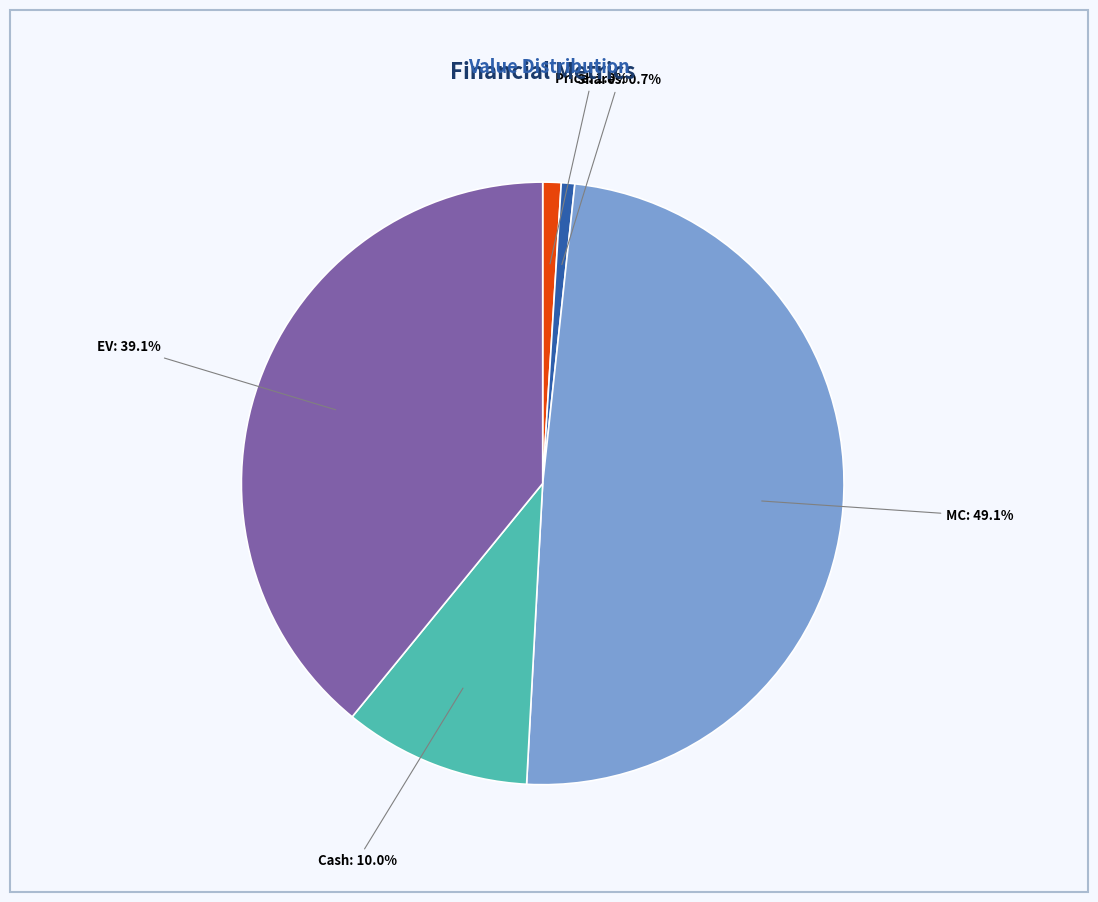

Does any single category account for the majority?

No